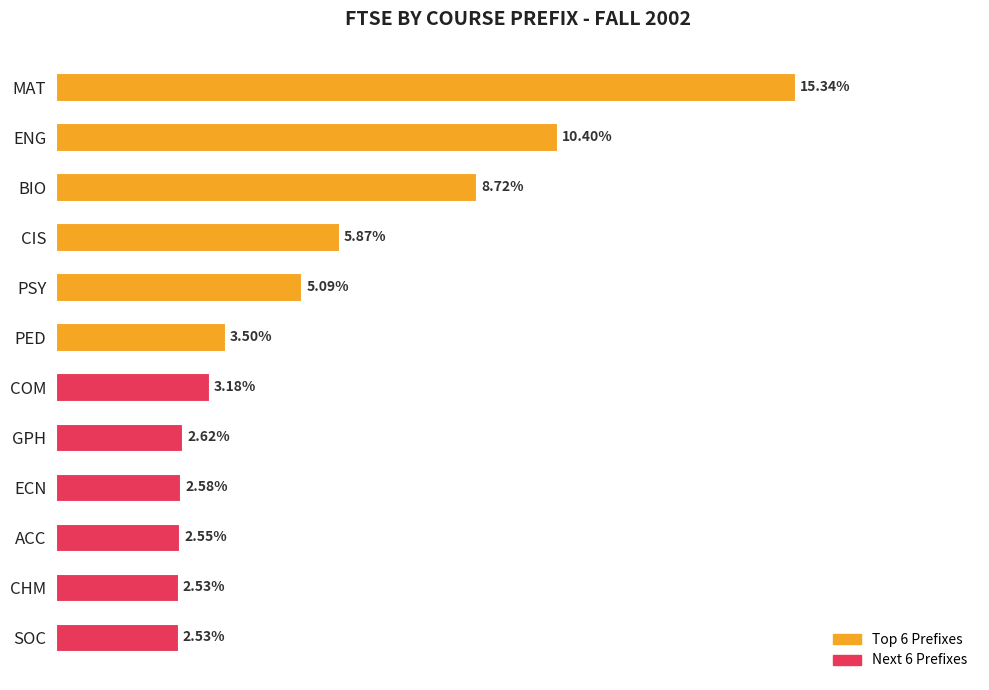

Are the bars horizontal?

Yes